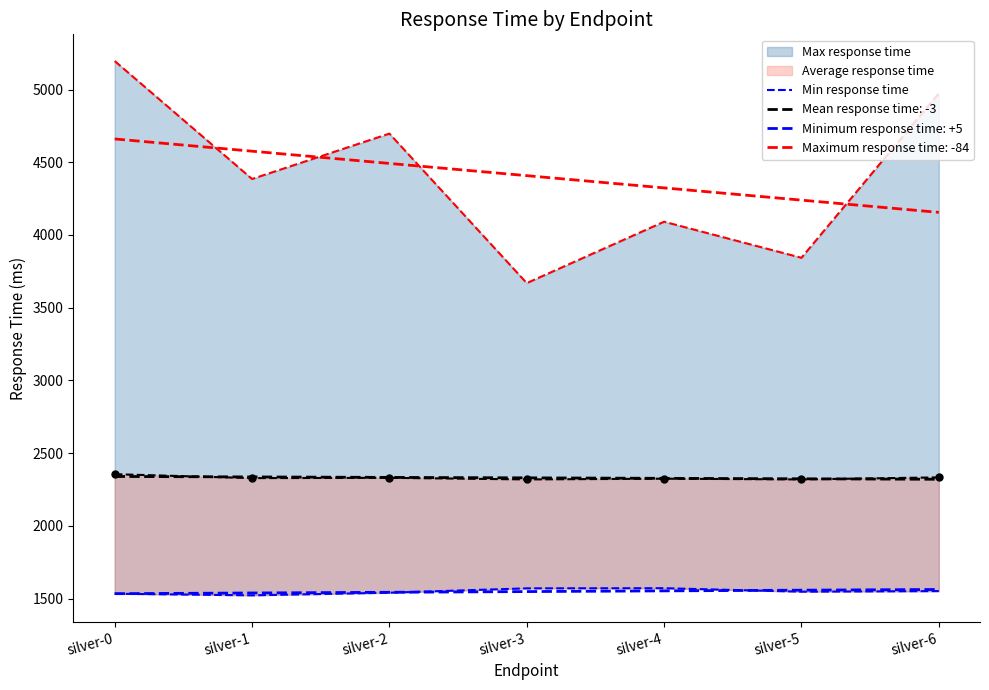

Approximately how many times larger is the value at silver-6 compared to silver-2?

1.0